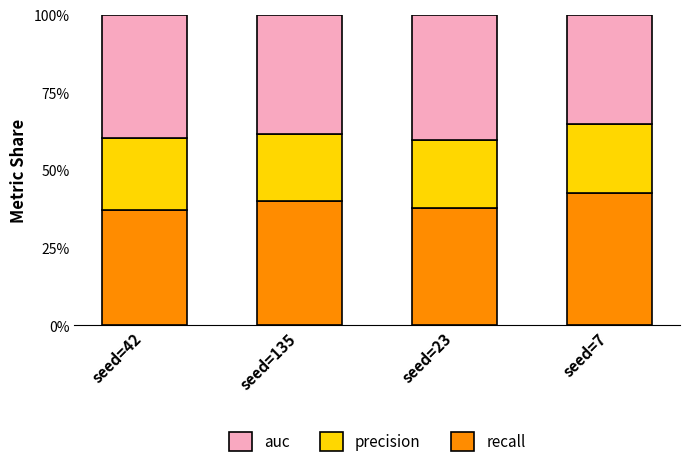

What are all the series names shown in the legend?

auc, precision, recall